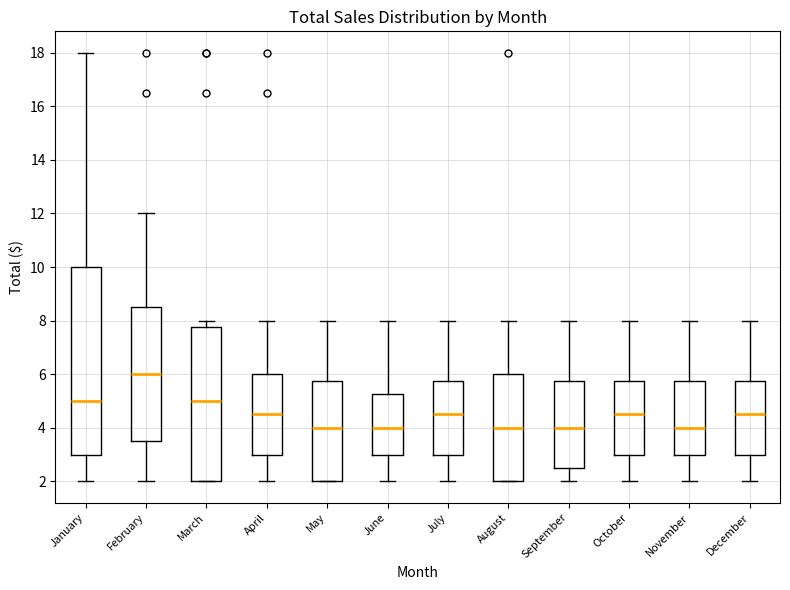

Reading left to right, read every box against the y-axis: the position of its median line, the range the box covers, and the ends of its whiskers. The values are not printed on the chart, so give them approximately, as read against the axis.

January: median 5.0, box 3.0 to 10.0, whiskers 2.0 to 18.0
February: median 6.0, box 3.6 to 8.6, whiskers 2.0 to 12.0
March: median 5.0, box 2.0 to 7.8, whiskers 2.0 to 8.0
April: median 4.6, box 3.0 to 6.0, whiskers 2.0 to 8.0
May: median 4.0, box 2.0 to 5.8, whiskers 2.0 to 8.0
June: median 4.0, box 3.0 to 5.2, whiskers 2.0 to 8.0
July: median 4.6, box 3.0 to 5.8, whiskers 2.0 to 8.0
August: median 4.0, box 2.0 to 6.0, whiskers 2.0 to 8.0
September: median 4.0, box 2.6 to 5.8, whiskers 2.0 to 8.0
October: median 4.6, box 3.0 to 5.8, whiskers 2.0 to 8.0
November: median 4.0, box 3.0 to 5.8, whiskers 2.0 to 8.0
December: median 4.6, box 3.0 to 5.8, whiskers 2.0 to 8.0